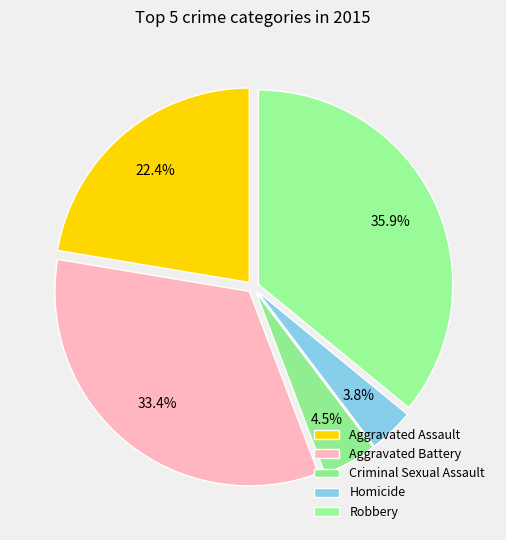

How many segments does this pie chart have?

5